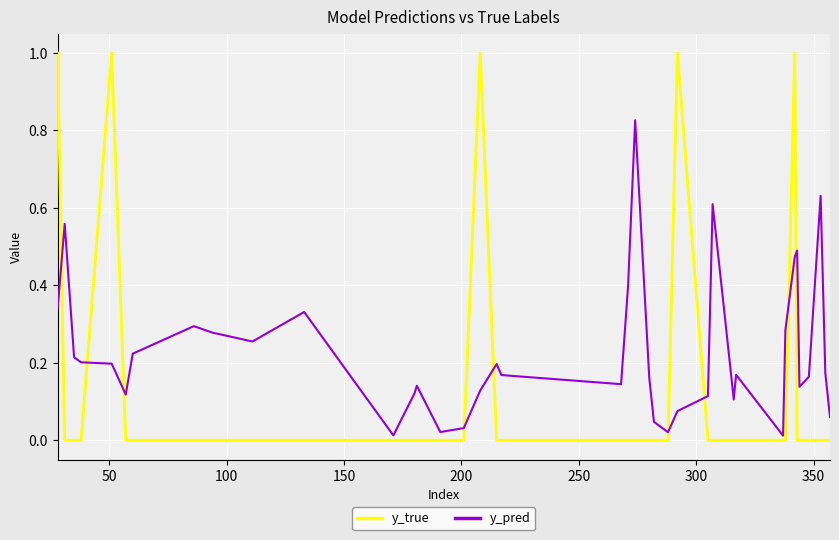

Which series ends up on top after the final intersection of y_true and y_pred?

y_pred